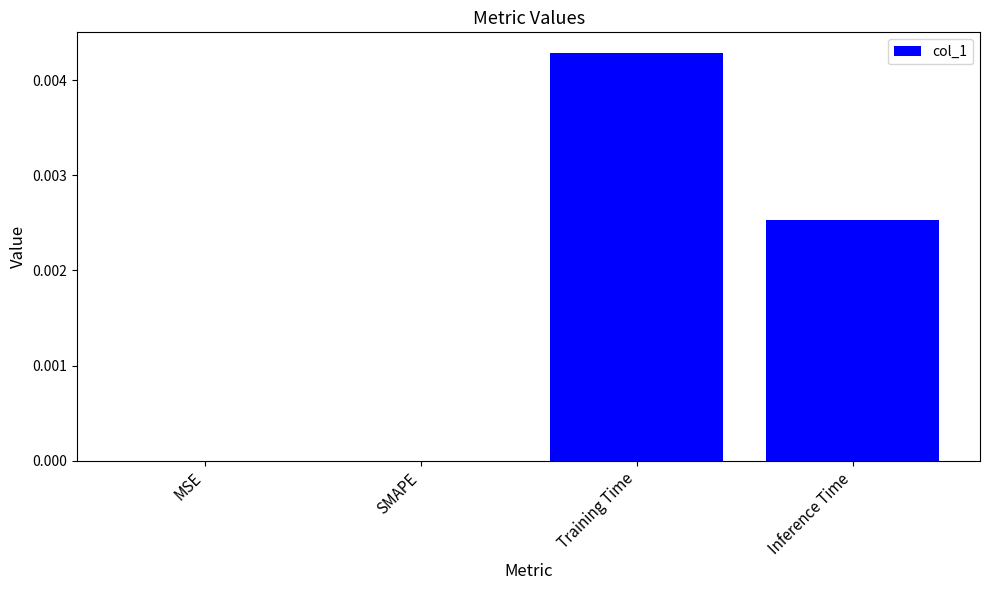

Between Training Time and SMAPE, which is larger?

Training Time